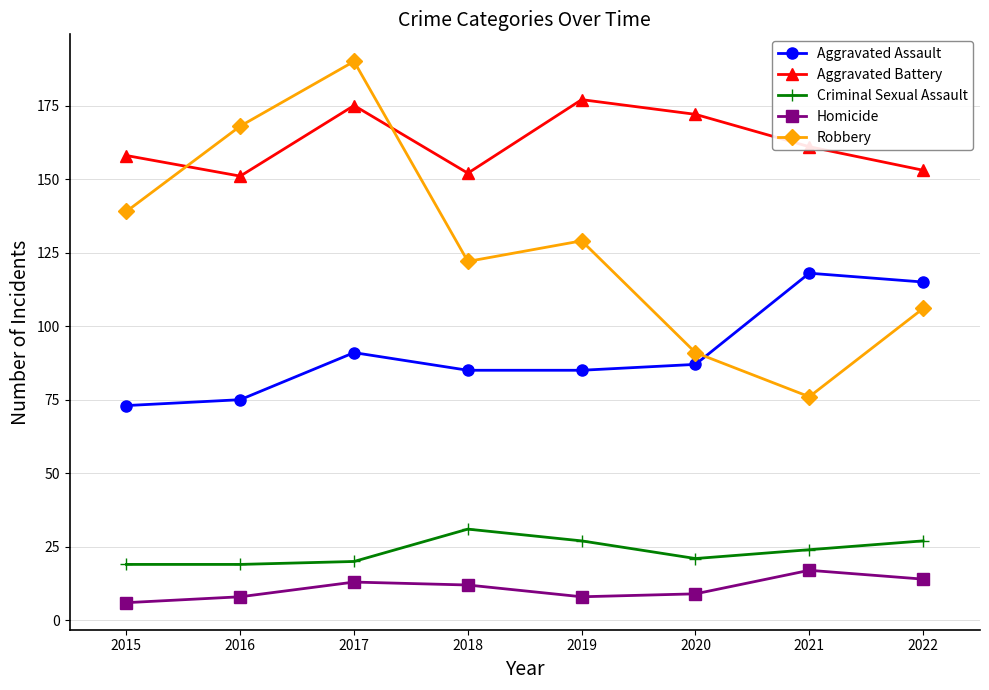

True or false: Aggravated Assault has more than 2 interior local peaks.

False